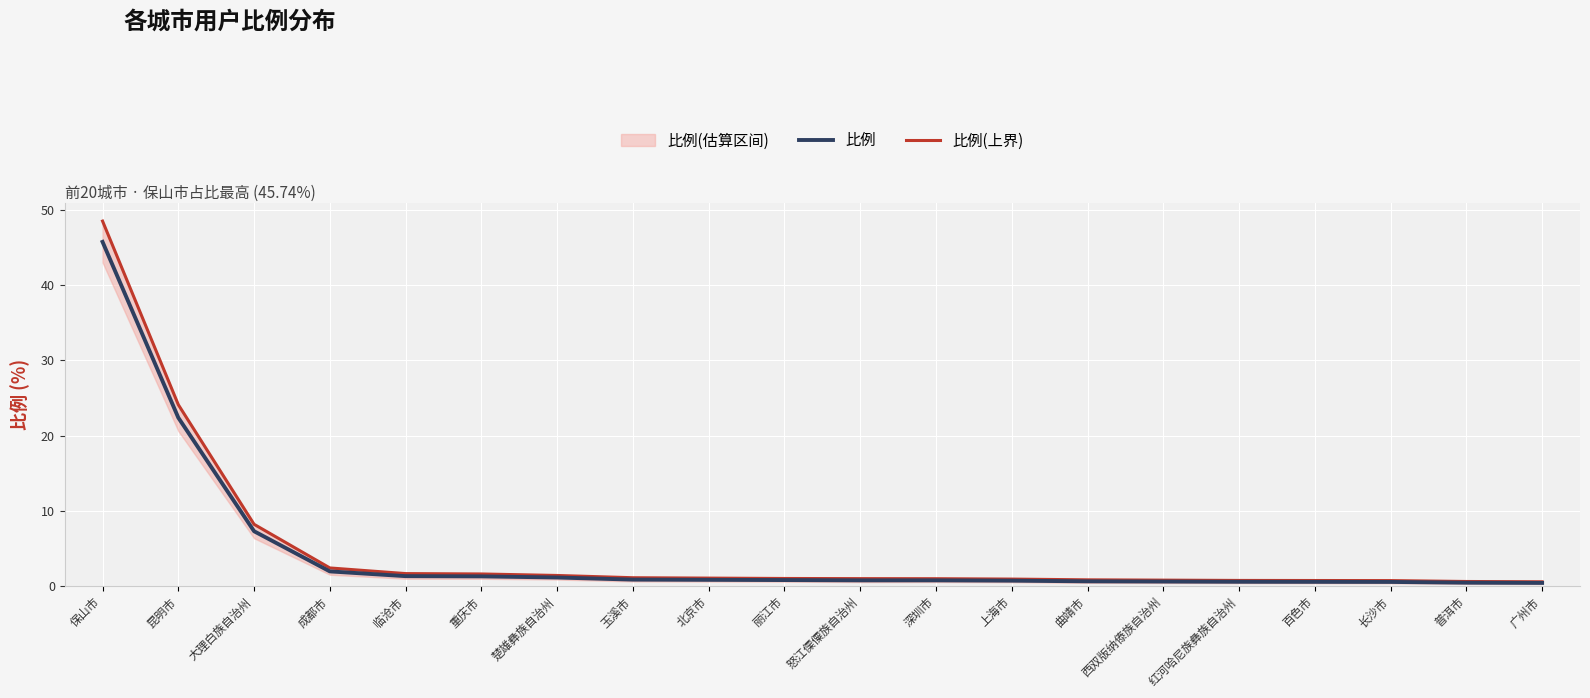

Which has a higher value, 百色市 or 怒江傈僳族自治州?

怒江傈僳族自治州